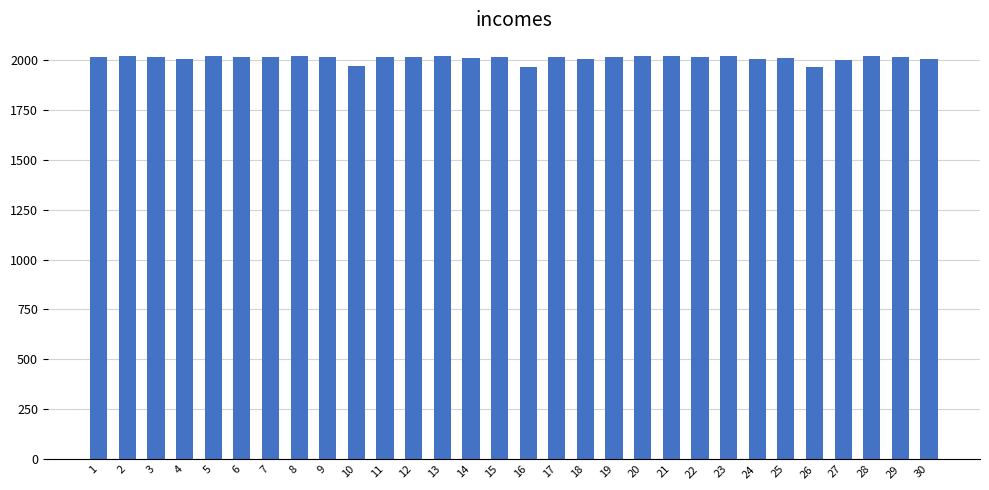

What is the average value?

2008